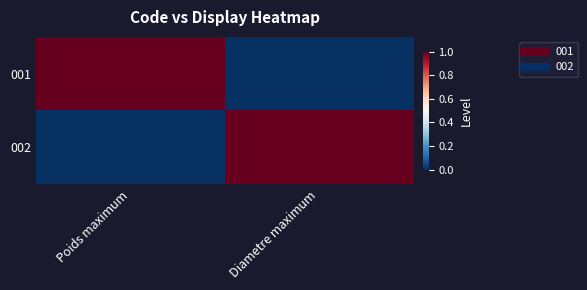

List the series in order of their peak value, lowest first.

001, 002